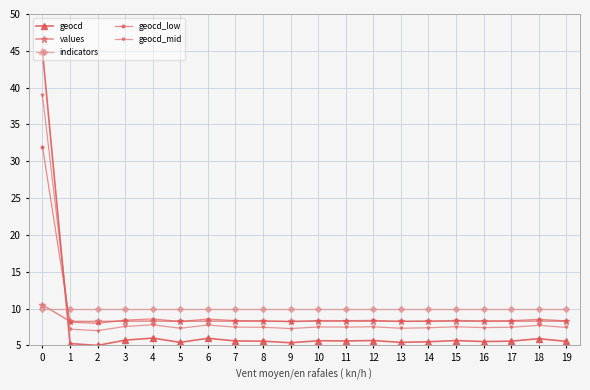

What is the spread (max minus min) of values at 1?

4.8